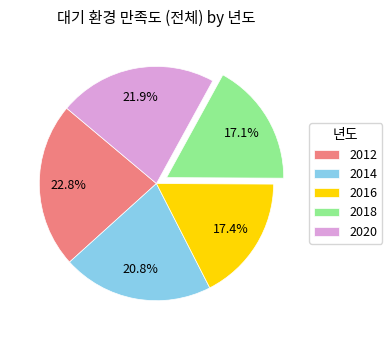

How many segments does this pie chart have?

5